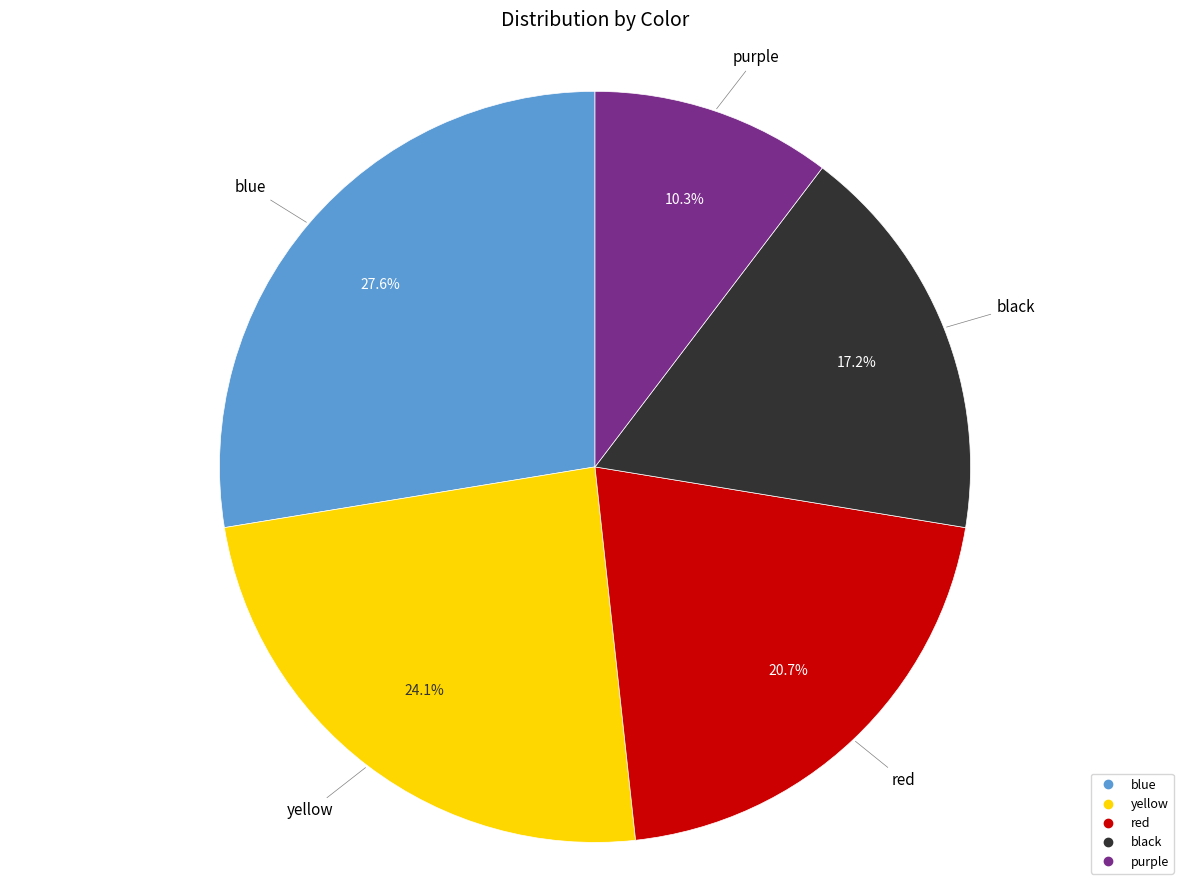

How many slices are in this pie chart?

5